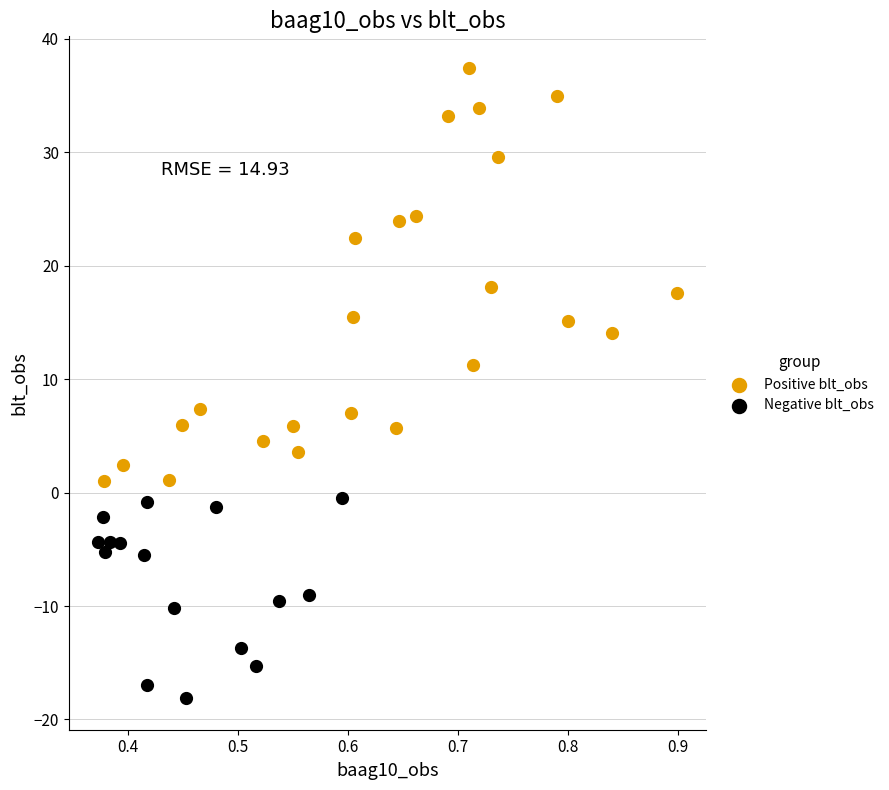

Which series contains the highest Y value?

Positive blt_obs